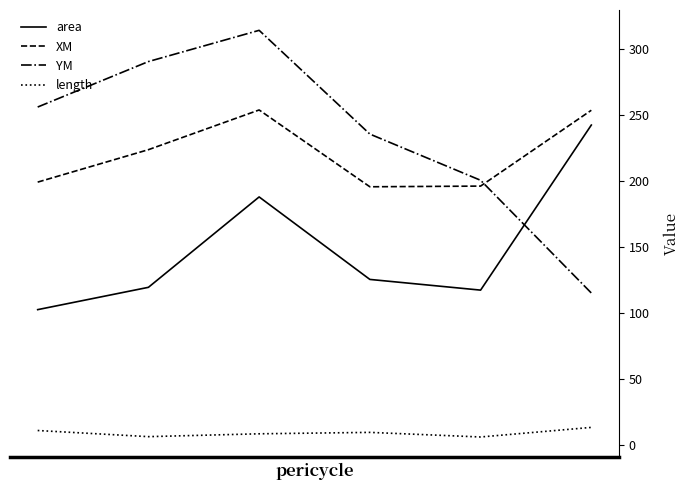

True or false: XM and area cross at least once.

False